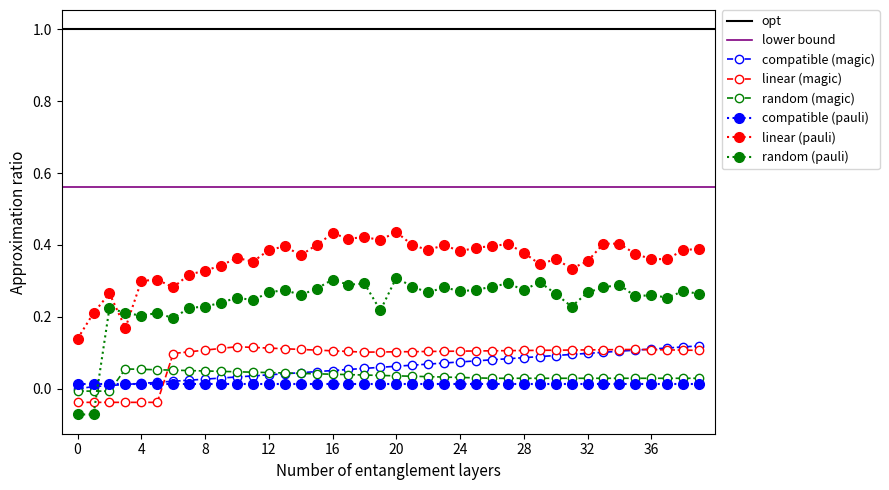

Reading left to right, list all the values displayed in this chart.

col_40: 0.0	0.0	0.0	0.0	0.0	0.0	0.0	0.0	0.0	0.0	0.0	0.0	0.0	0.0	0.0	0.0	0.1	0.1	0.1	0.1	0.1	0.1	0.1	0.1	0.1	0.1	0.1	0.1	0.1	0.1	0.1	0.1	0.1	0.1	0.1	0.1	0.1	0.1	0.1	0.1
col_25: -0.0	-0.0	-0.0	-0.0	-0.0	-0.0	0.1	0.1	0.1	0.1	0.1	0.1	0.1	0.1	0.1	0.1	0.1	0.1	0.1	0.1	0.1	0.1	0.1	0.1	0.1	0.1	0.1	0.1	0.1	0.1	0.1	0.1	0.1	0.1	0.1	0.1	0.1	0.1	0.1	0.1
col_4: 0.1	0.2	0.3	0.2	0.3	0.3	0.3	0.3	0.3	0.3	0.4	0.4	0.4	0.4	0.4	0.4	0.4	0.4	0.4	0.4	0.4	0.4	0.4	0.4	0.4	0.4	0.4	0.4	0.4	0.3	0.4	0.3	0.4	0.4	0.4	0.4	0.4	0.4	0.4	0.4
col_5: -0.1	-0.1	0.2	0.2	0.2	0.2	0.2	0.2	0.2	0.2	0.3	0.2	0.3	0.3	0.3	0.3	0.3	0.3	0.3	0.2	0.3	0.3	0.3	0.3	0.3	0.3	0.3	0.3	0.3	0.3	0.3	0.2	0.3	0.3	0.3	0.3	0.3	0.3	0.3	0.3
col_22: -0.0	-0.0	-0.0	0.1	0.1	0.1	0.1	0.1	0.0	0.0	0.0	0.0	0.0	0.0	0.0	0.0	0.0	0.0	0.0	0.0	0.0	0.0	0.0	0.0	0.0	0.0	0.0	0.0	0.0	0.0	0.0	0.0	0.0	0.0	0.0	0.0	0.0	0.0	0.0	0.0